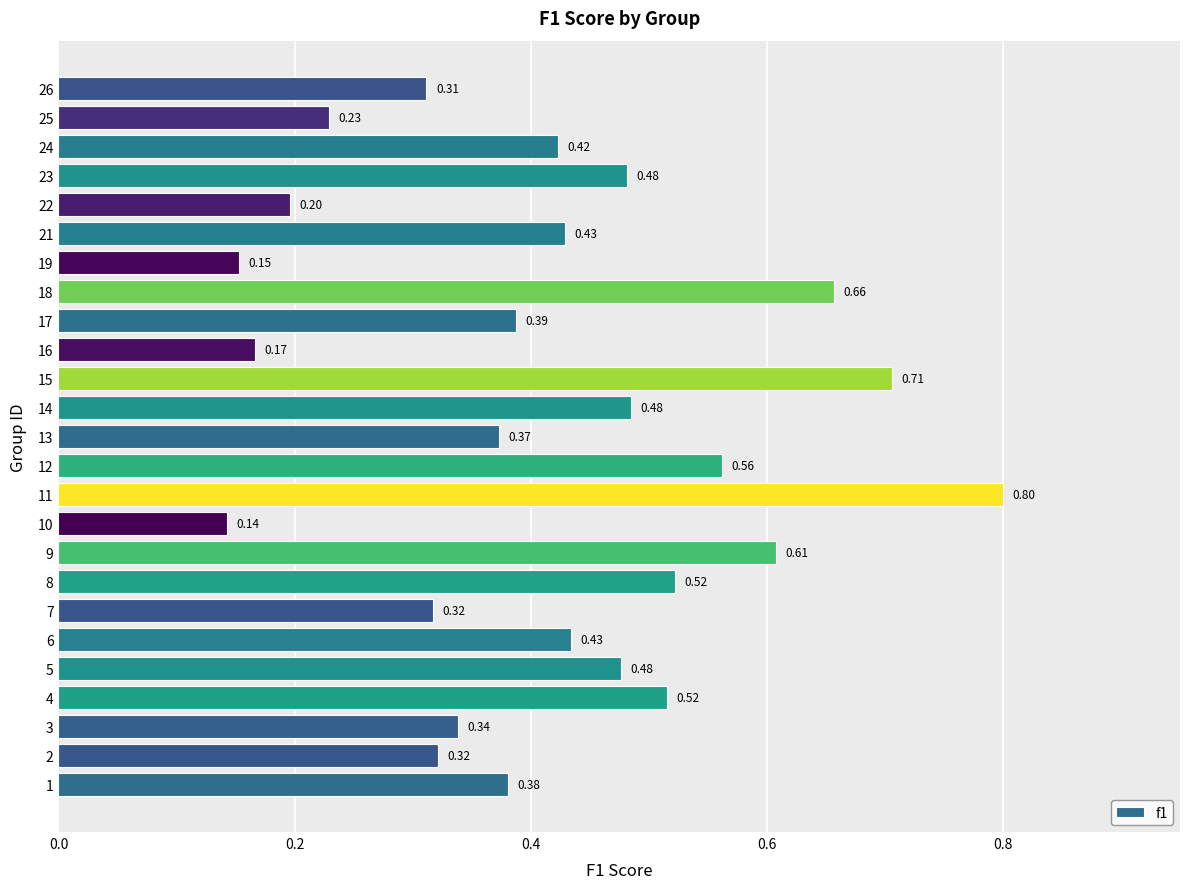

Which has a higher value, 6 or 2?

6